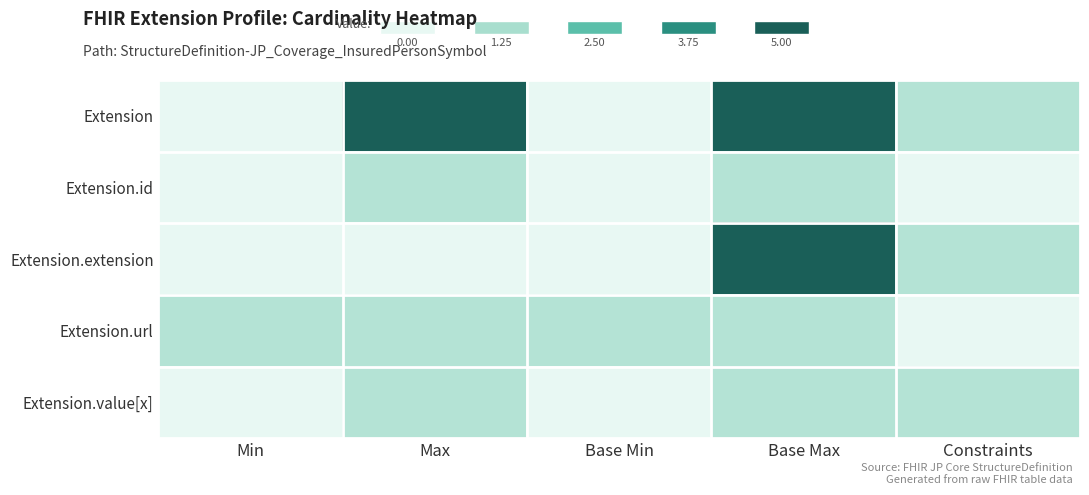

Which series has the largest total across all categories?

Extension